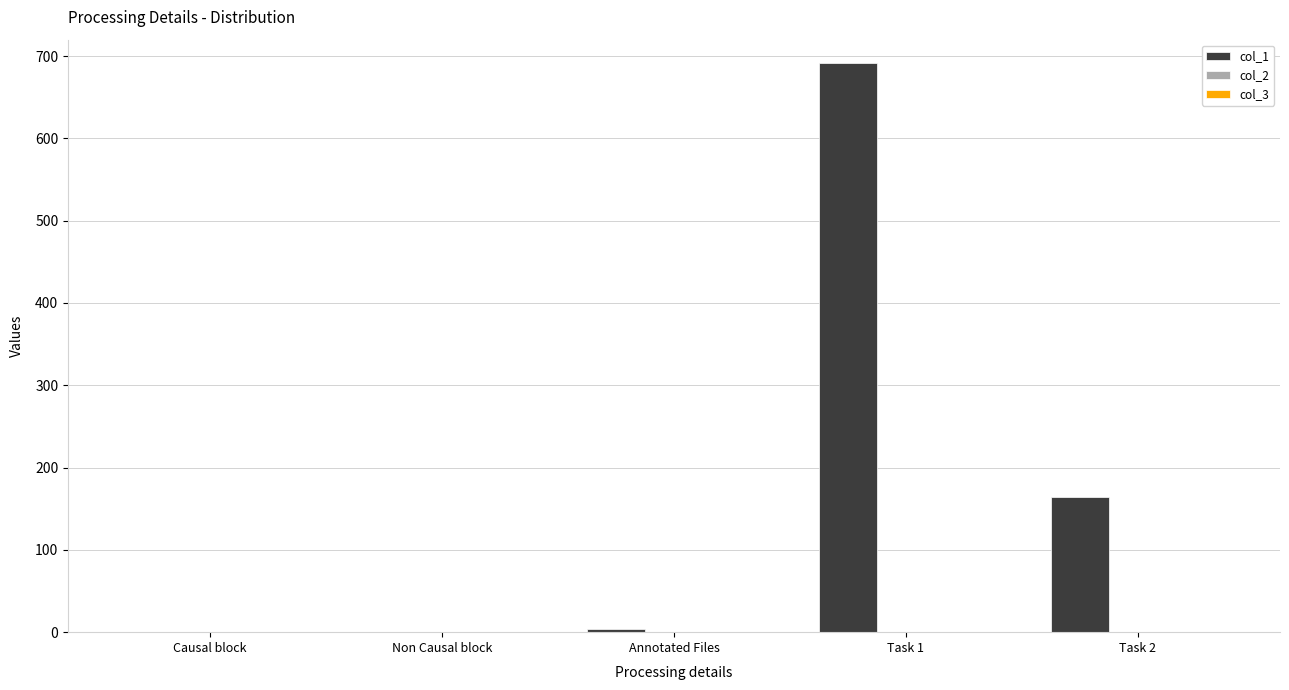

Does the chart contain stacked bars?

No